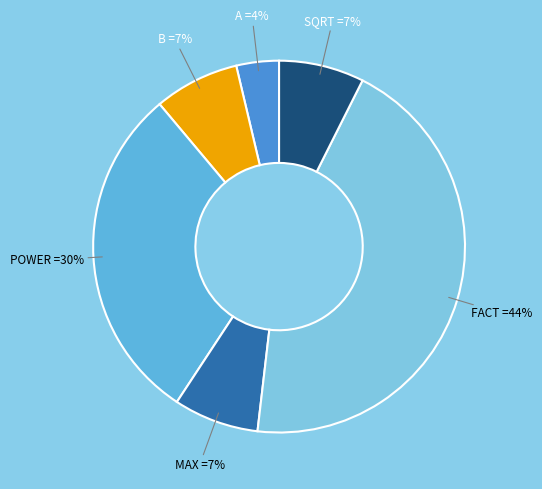

What is the smallest slice in the pie chart?

A =